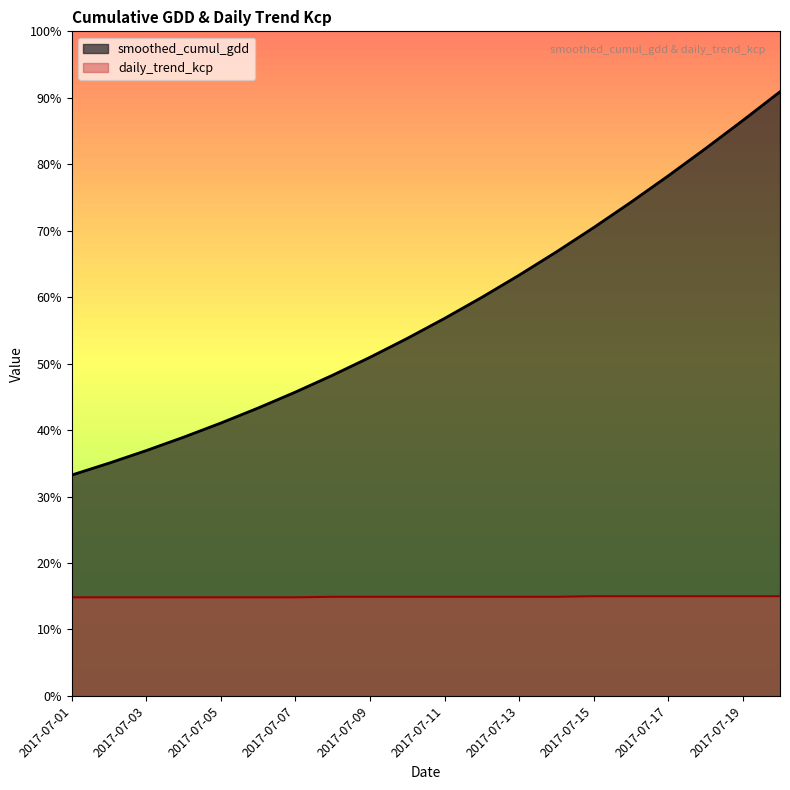

At which label does smoothed_cumul_gdd_line reach its peak?

19